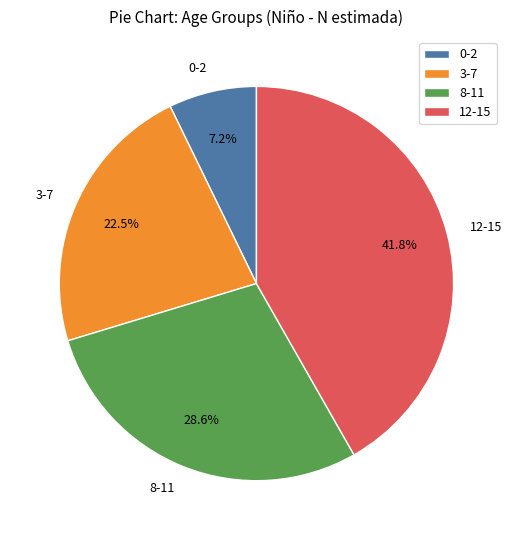

Which slice is the smallest?

0-2